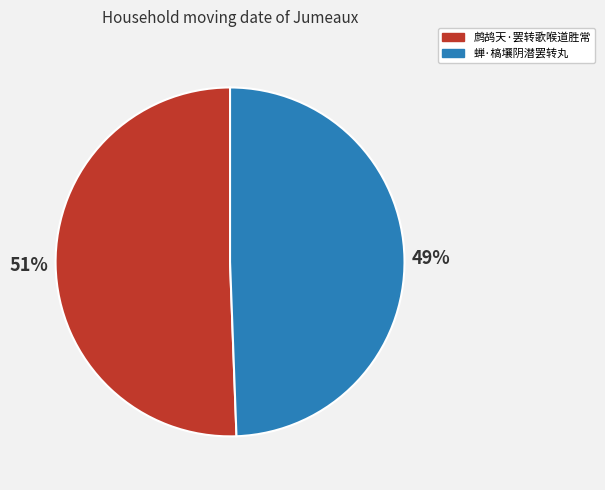

Is there any slice that represents more than half of the pie?

Yes